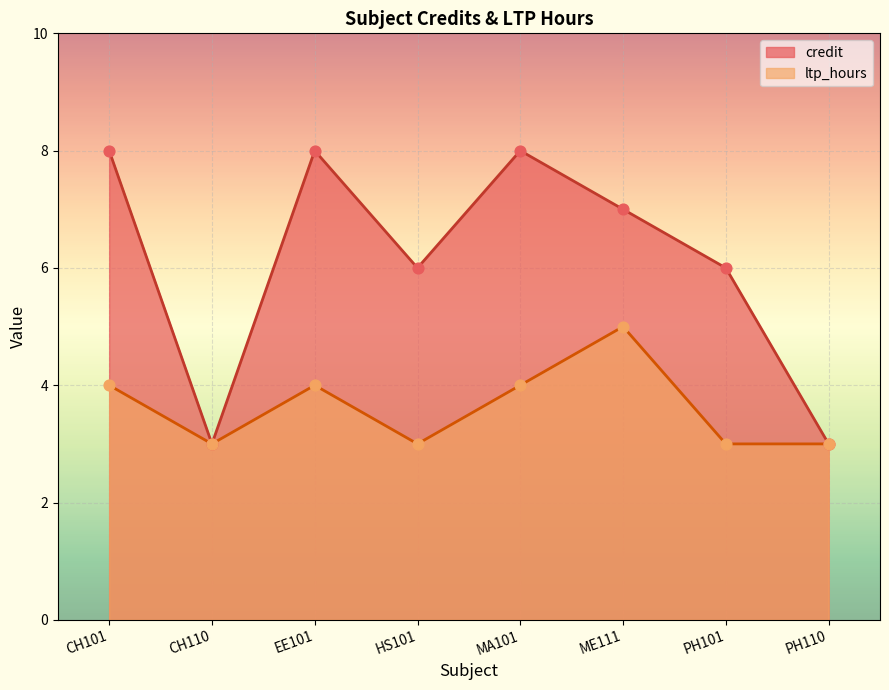

Which series reaches the maximum Y coordinate?

credit